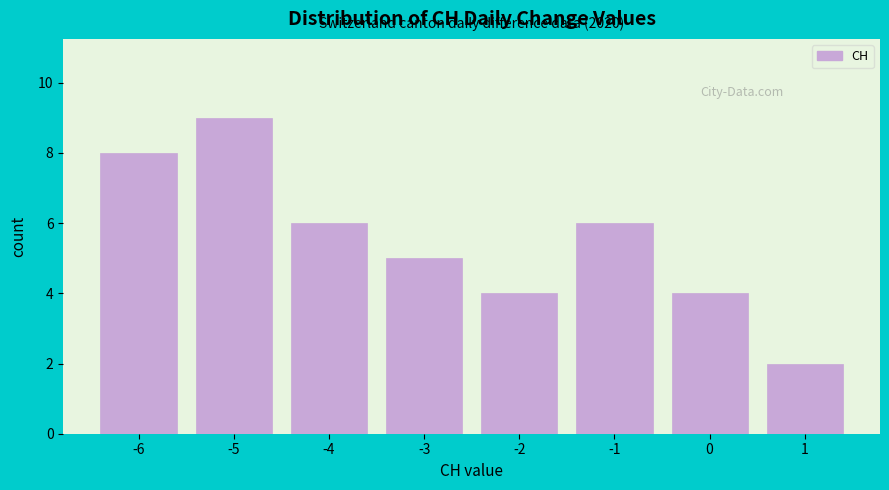

Which range on the x-axis has the tallest bar?

-5.5 to -4.5